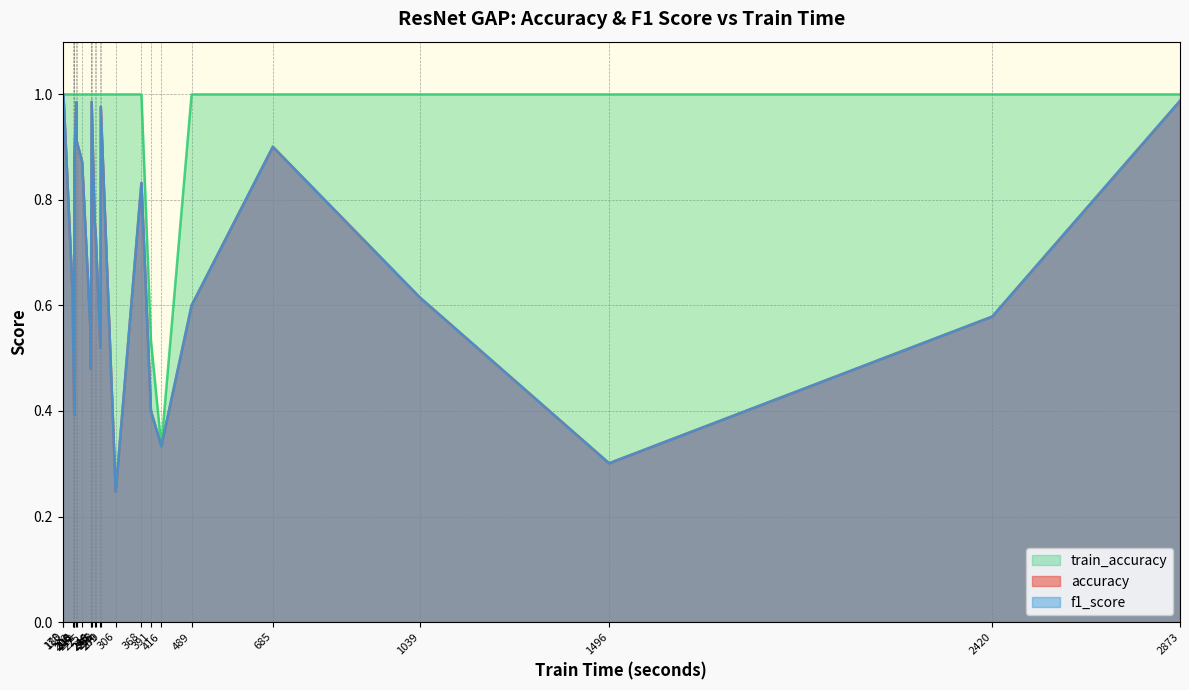

True or false: f1_score and train_accuracy intersect in this chart.

False